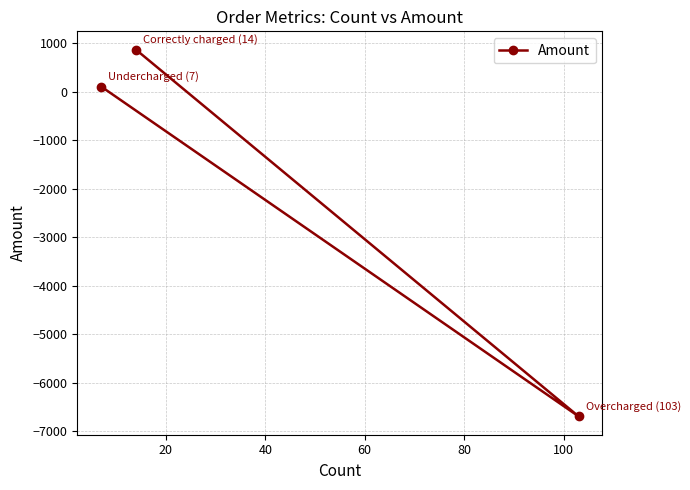

Reading right to left, transcribe all the data shown in this chart.

-6696.3	863.6	103.2